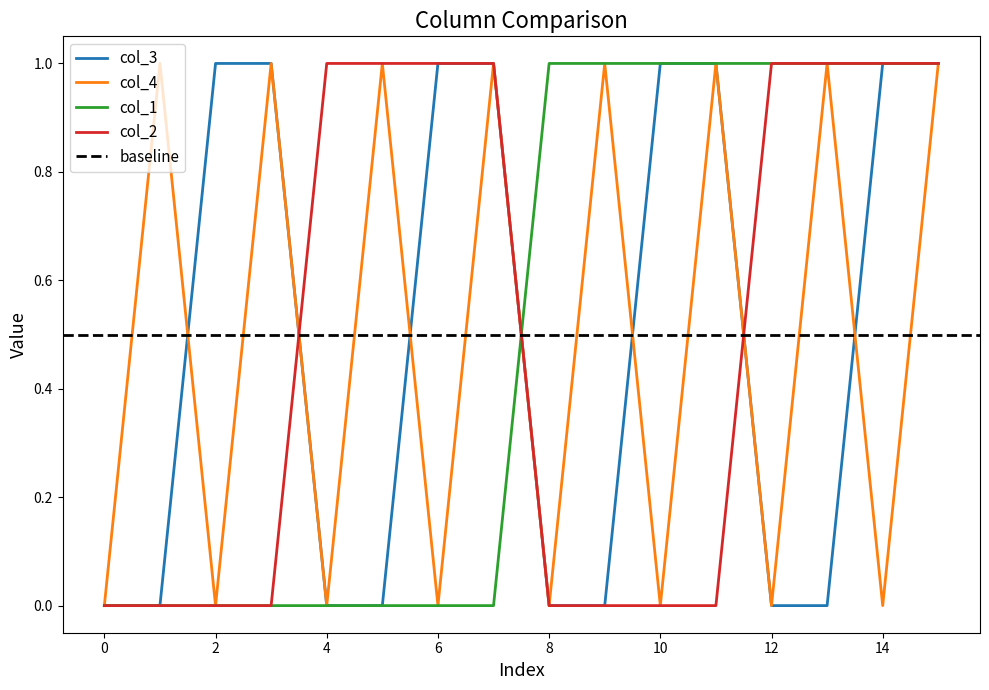

The col_3 series shows 0 at 8. True or false?

True